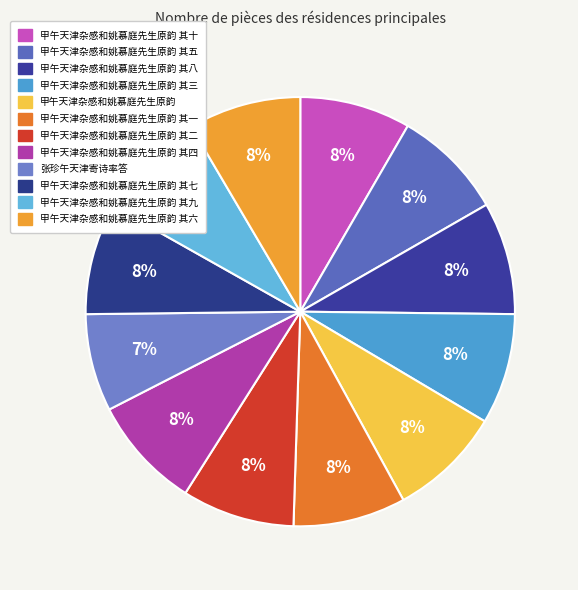

Does 甲午天津杂感和姚慕庭先生原韵 其五 represent more than half of the total?

No